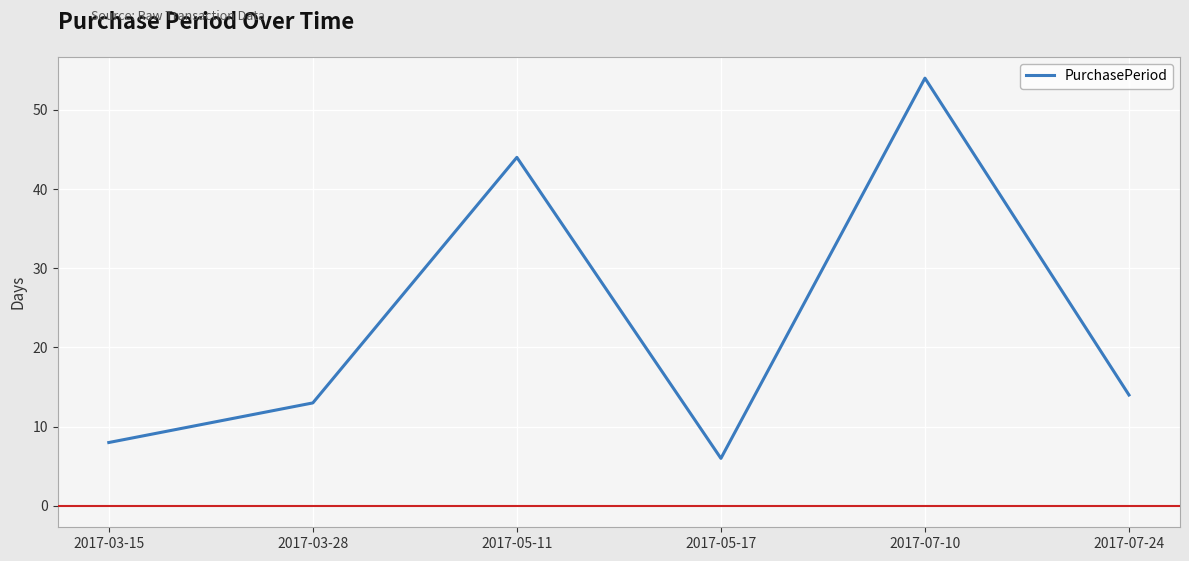

What is the average value?

23